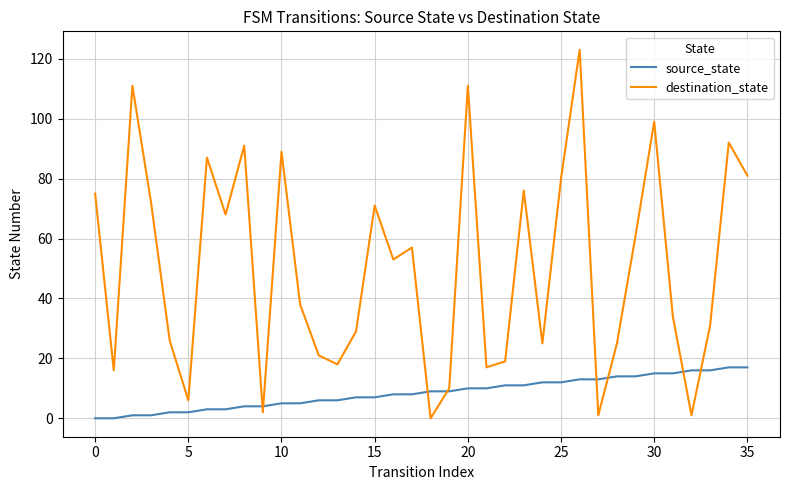

Which series has the largest total across all categories?

destination_state